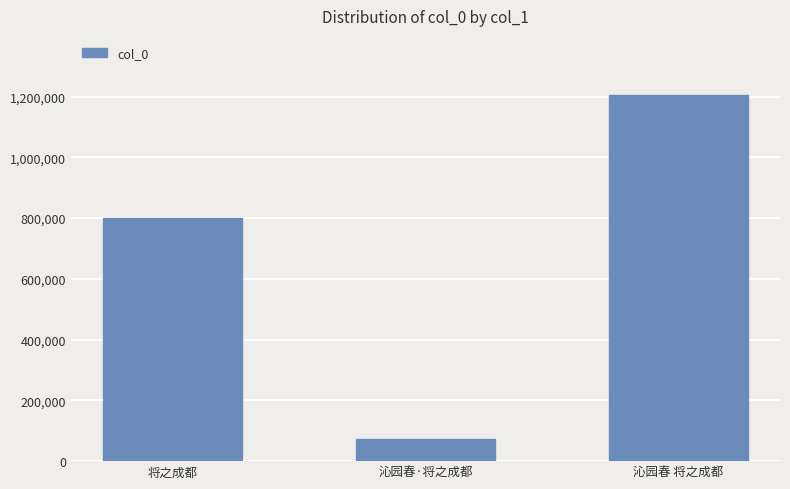

Are the bars grouped side by side (vs. stacked)?

No